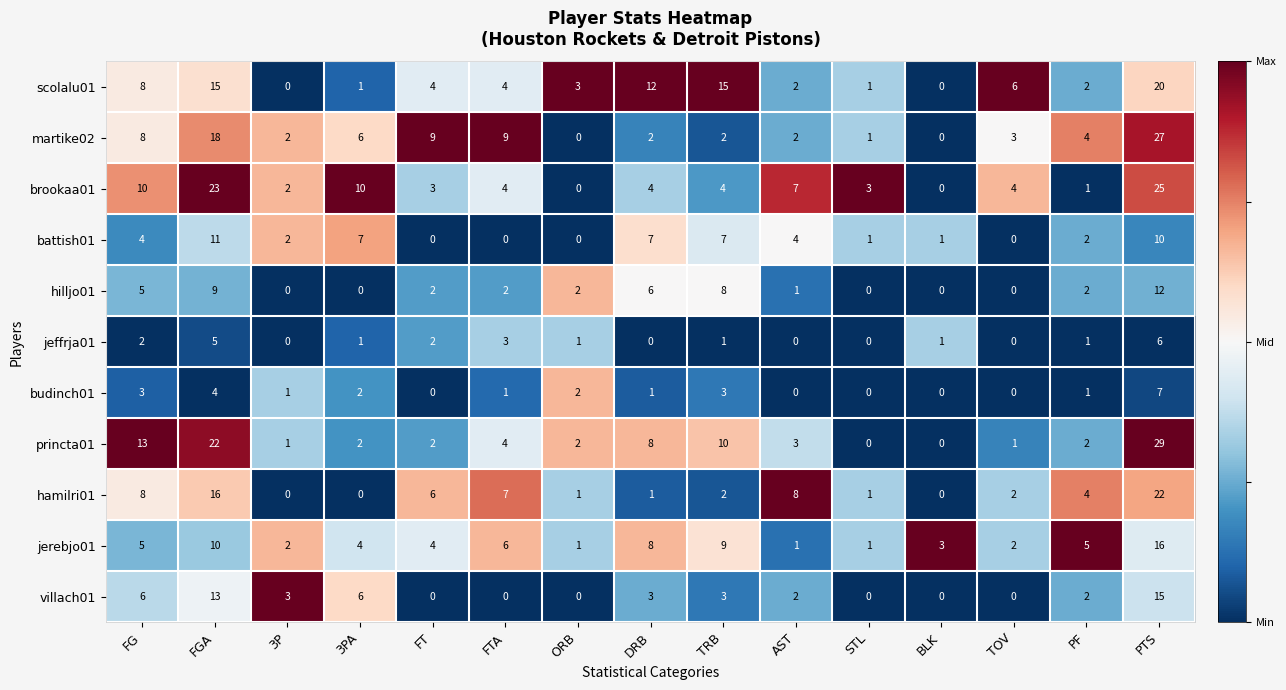

What is the average value of the scolalu01 series?

6